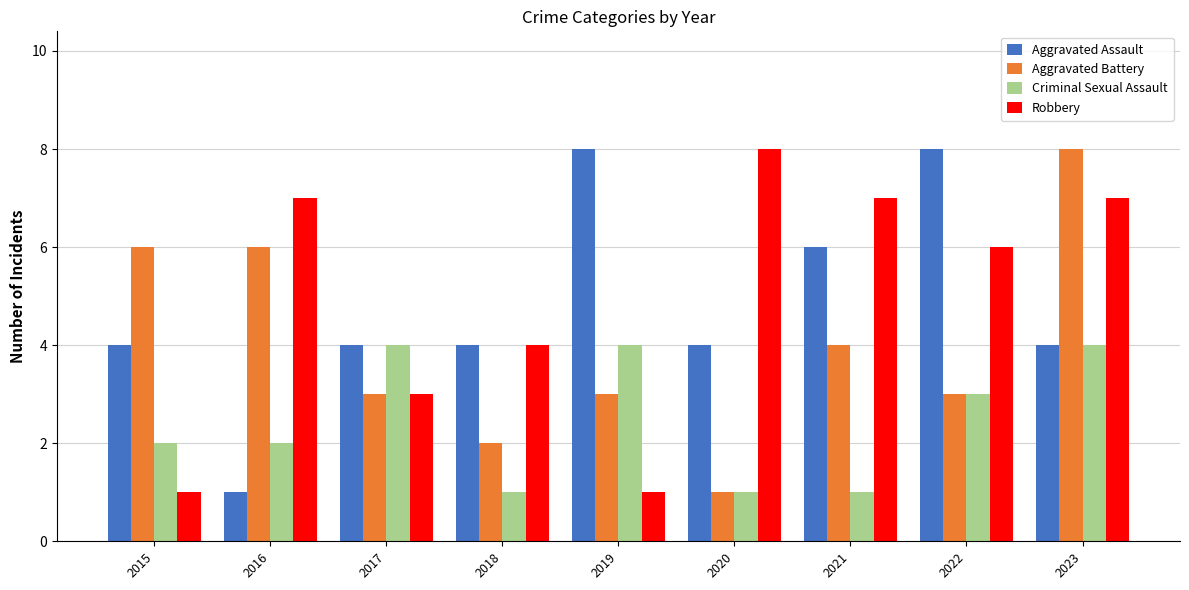

What is the greatest value displayed?

8